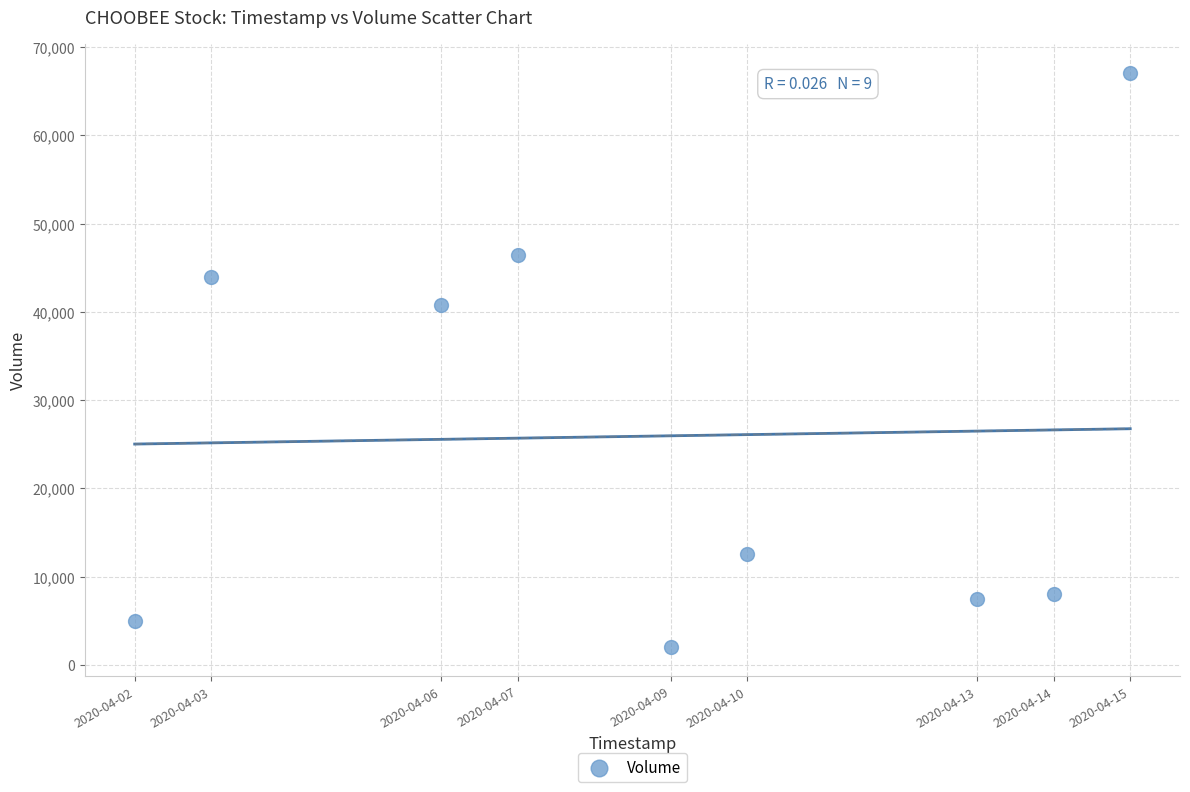

What is the range of X values (max minus min)?

1123200